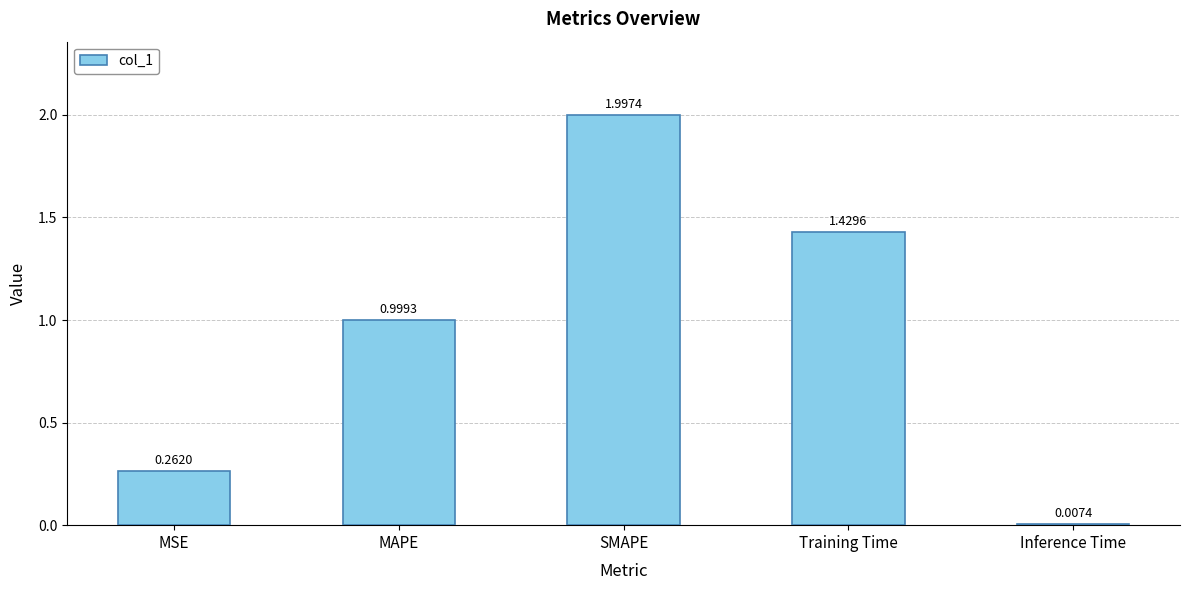

Which has a higher value, MSE or Inference Time?

MSE